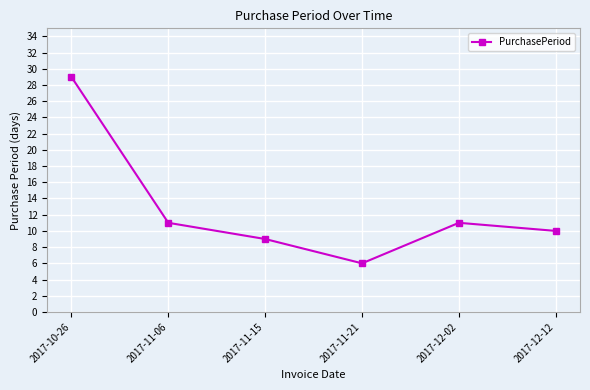

Which category has the highest value across all series?

2017-10-26